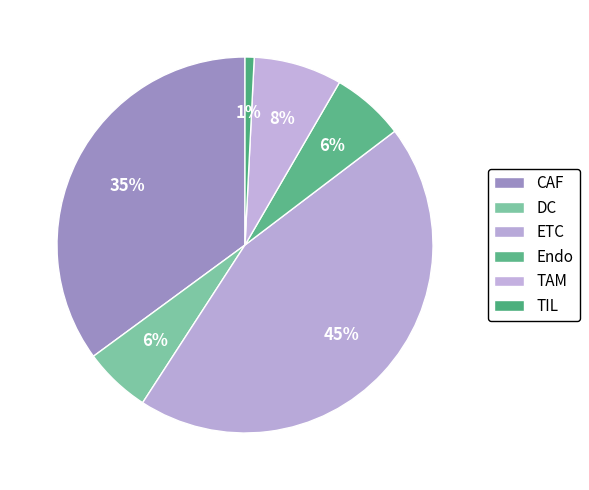

Do TIL and DC together represent more than half of the pie?

No